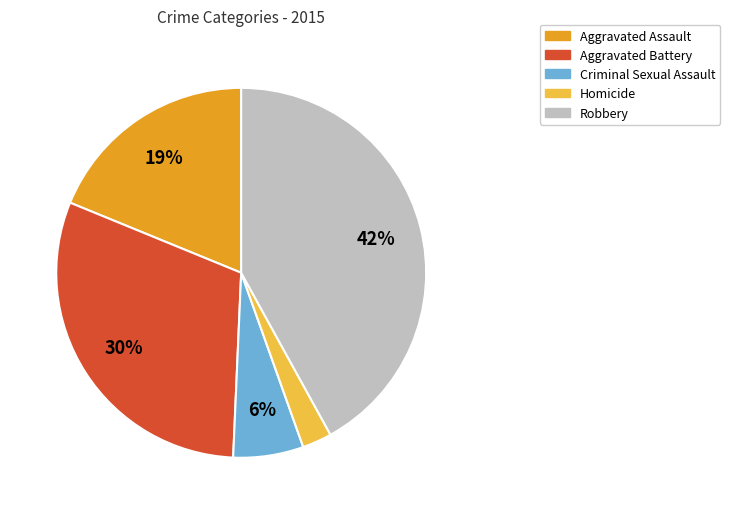

Between Homicide and Criminal Sexual Assault, which is larger?

Criminal Sexual Assault